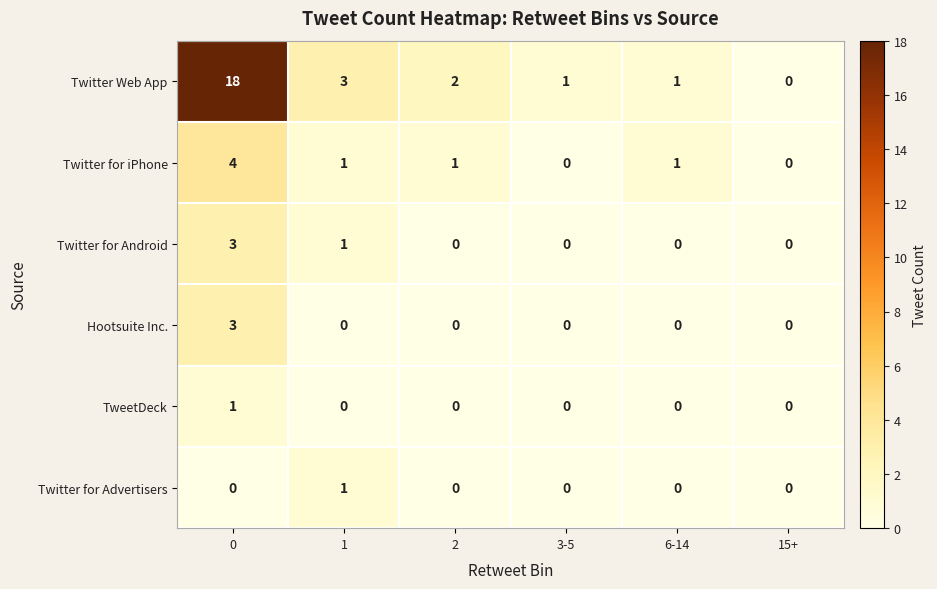

What is the difference between the highest and lowest values at 1?

3